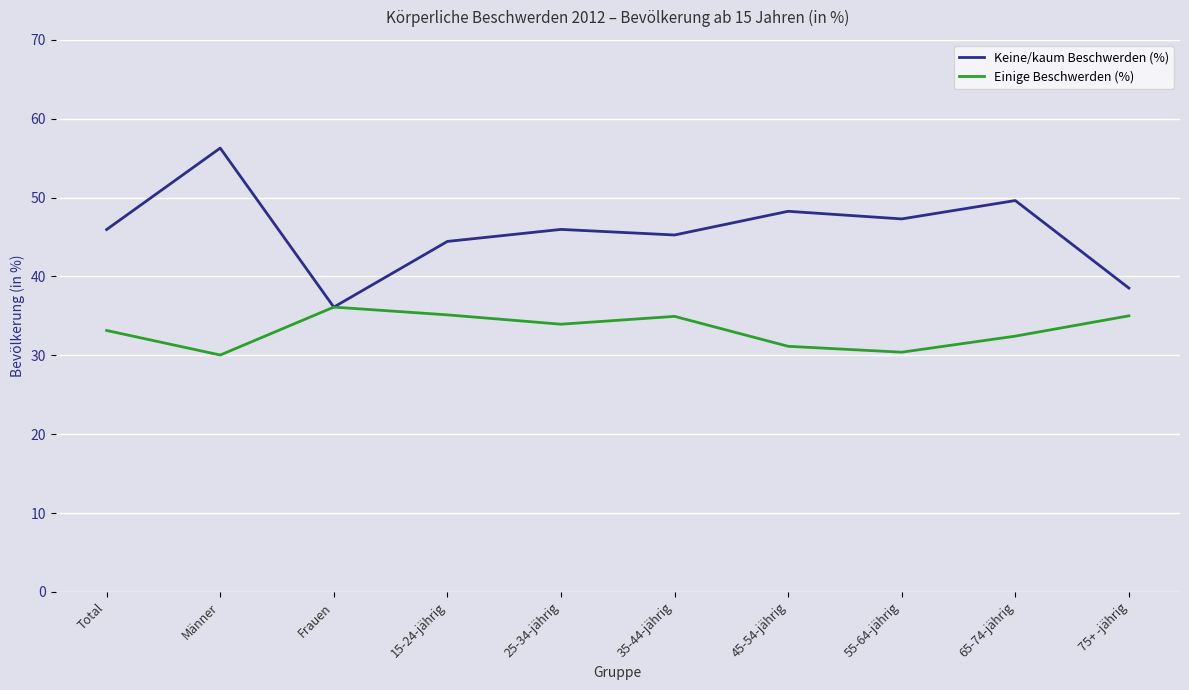

Rank the series by their average value, from highest to lowest.

Keine/kaum Beschwerden (%), Einige Beschwerden (%)